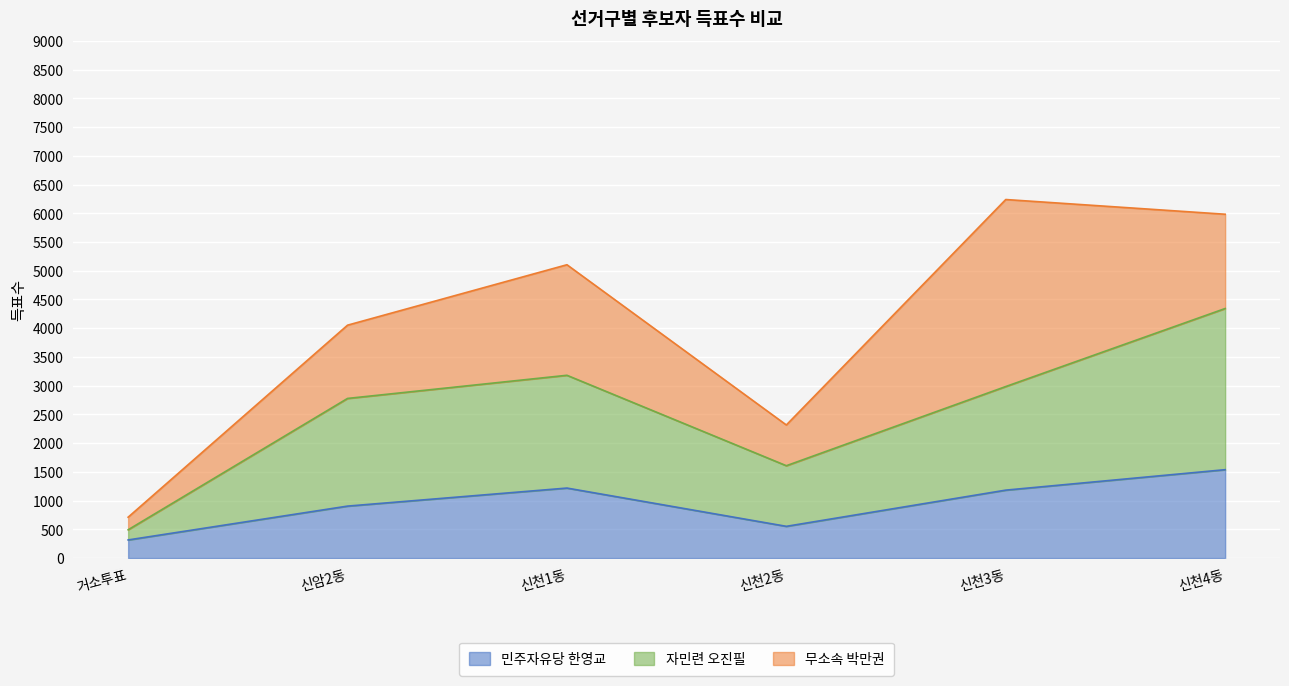

In 민주자유당 한영교, how many points are higher than both neighbors (excluding endpoints)?

1